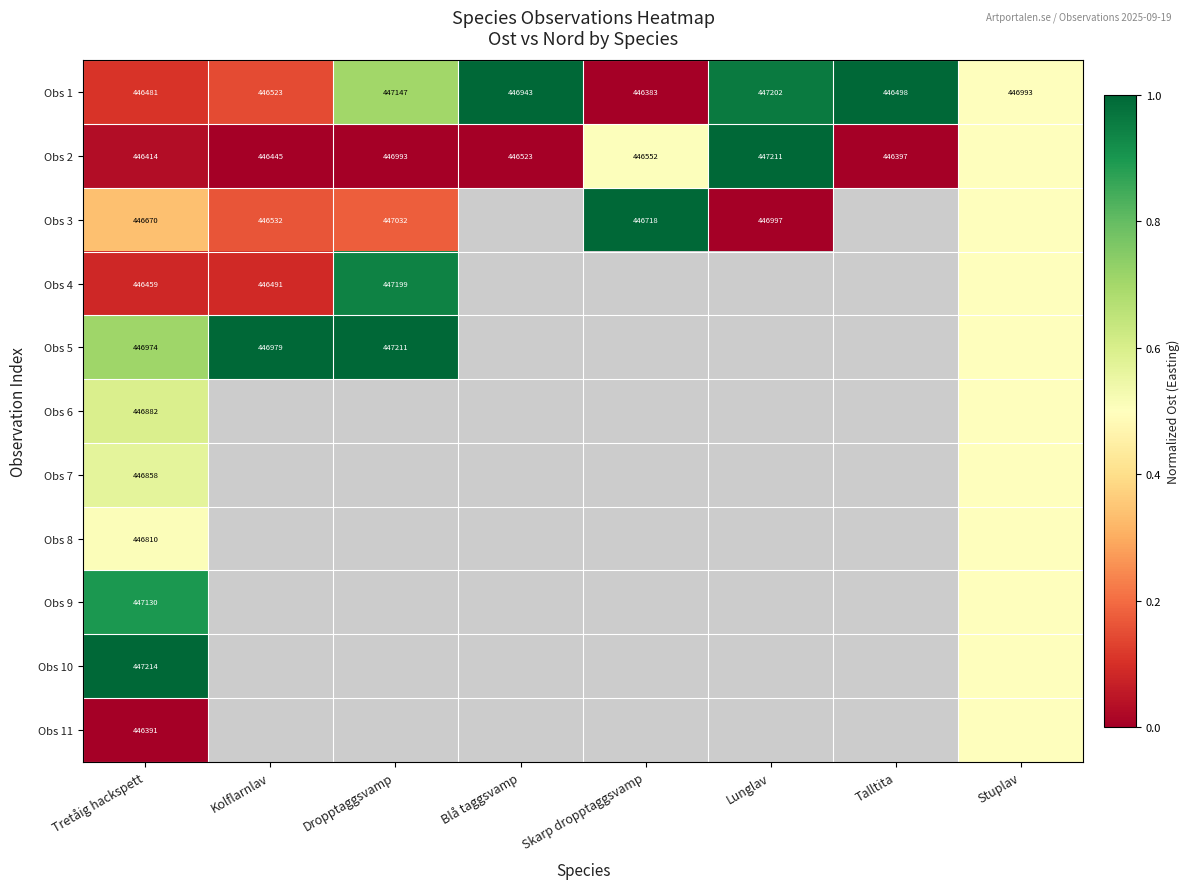

Is the value of Obs 2 at Kolflarnlav greater than the value of Obs 6 at Tretåig hackspett?

No